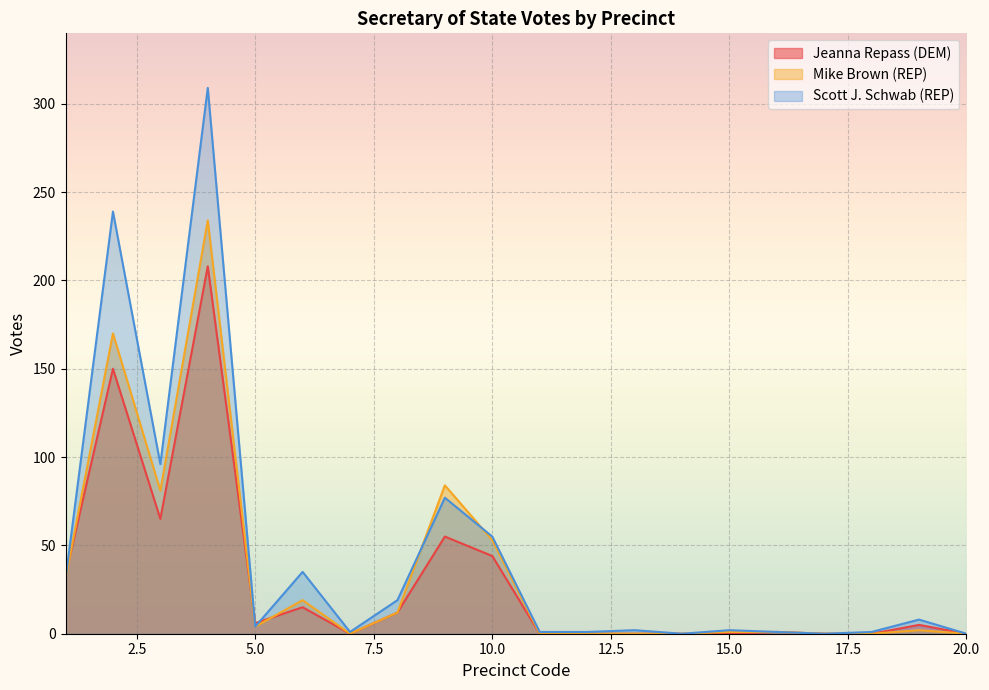

What are all the series names shown in the legend?

Jeanna Repass (DEM), Mike Brown (REP), Scott J. Schwab (REP)